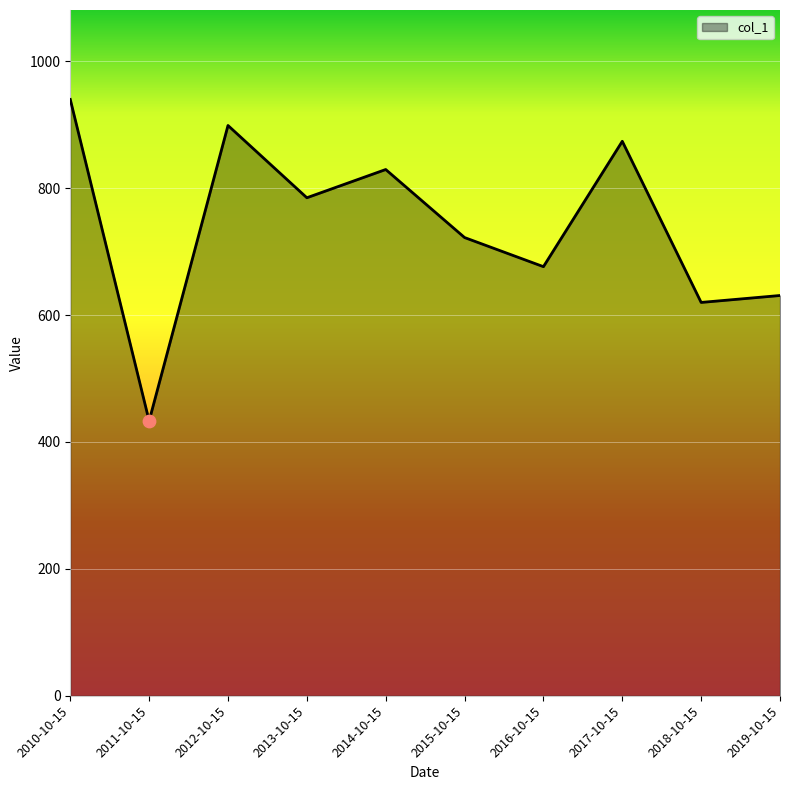

Approximately how many times larger is the value at 2012-10-15 compared to 2017-10-15?

1.0